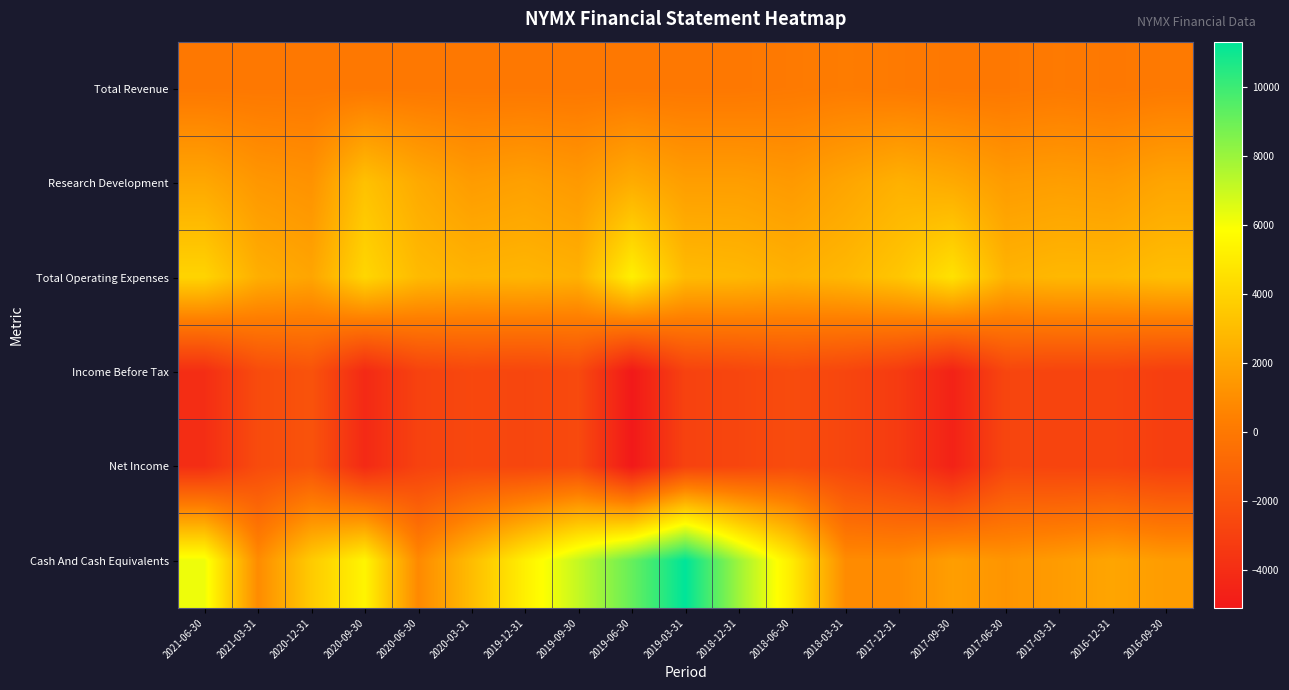

Between 2017-12-31 and 2016-09-30, which series saw the biggest shift?

Cash And Cash Equivalents